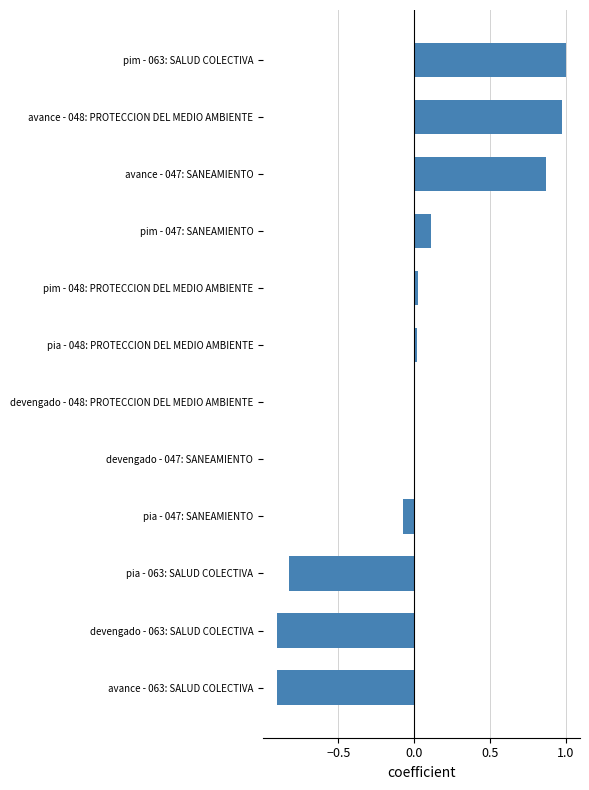

The value at devengado - 048: PROTECCION DEL MEDIO AMBIENTE is 0.0. True or false?

True